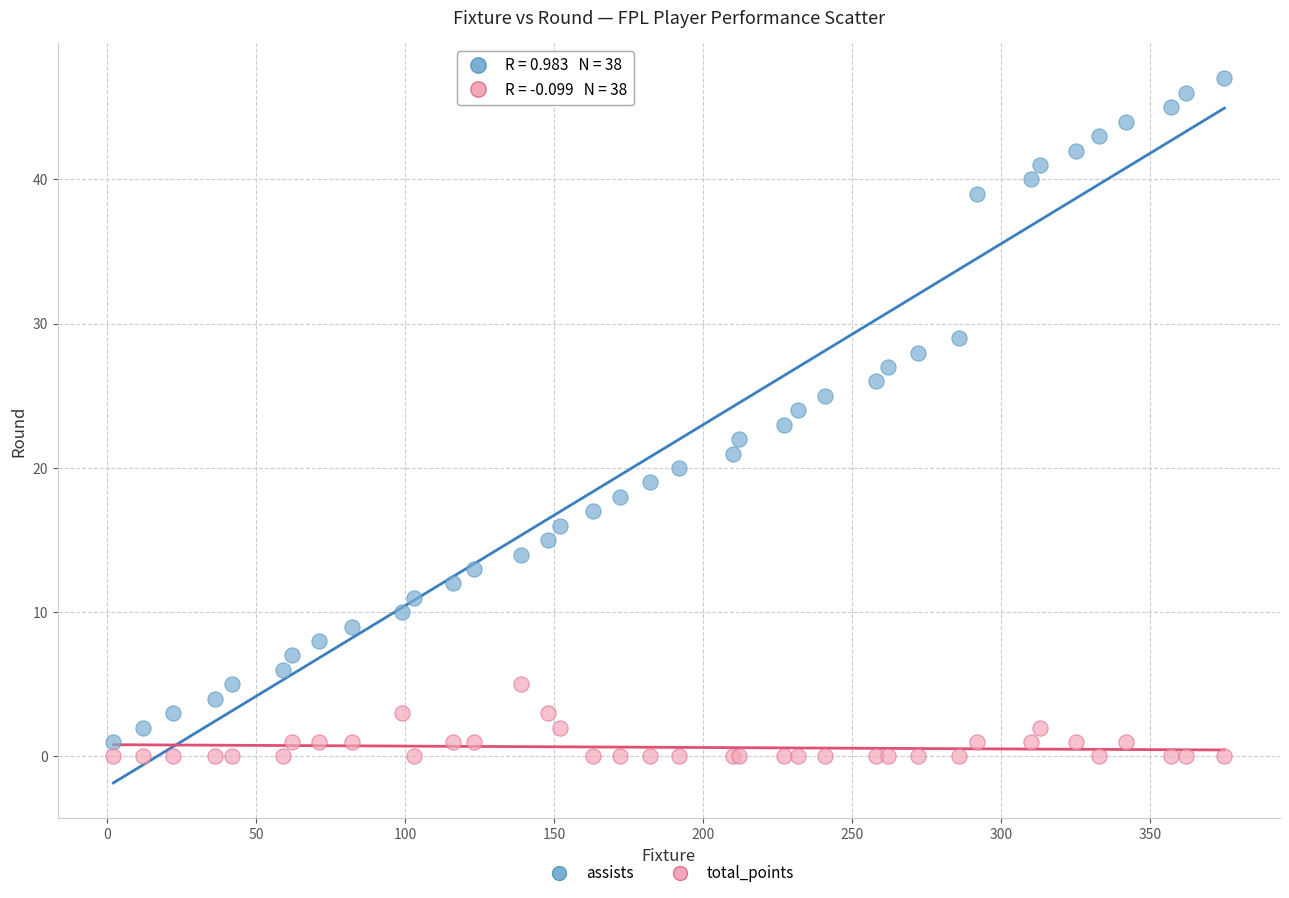

What is the X range (max minus min) for the scatter plot?

373